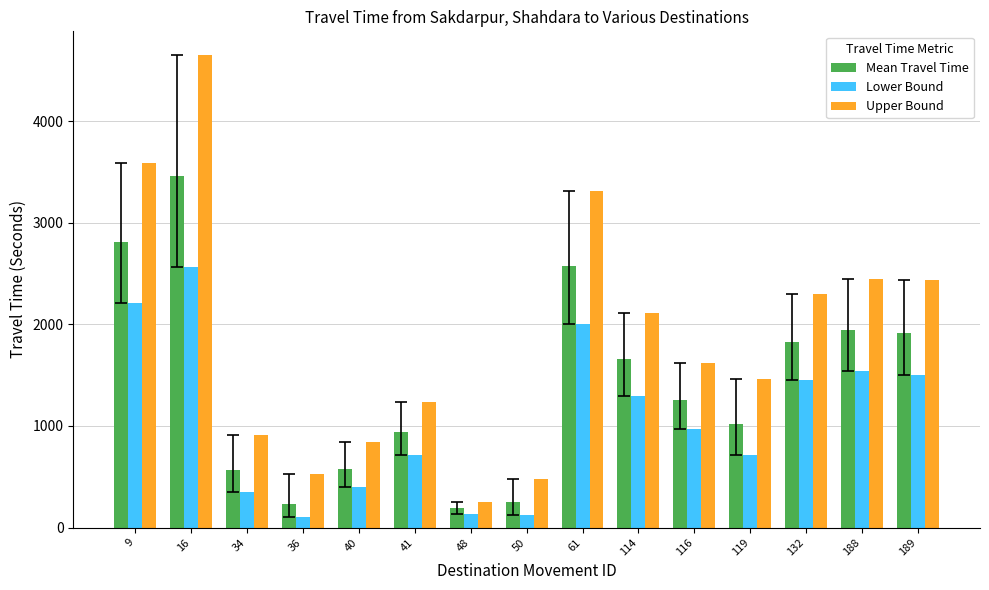

At 61, list the series in order from largest to smallest.

Upper Bound, Mean Travel Time, Lower Bound